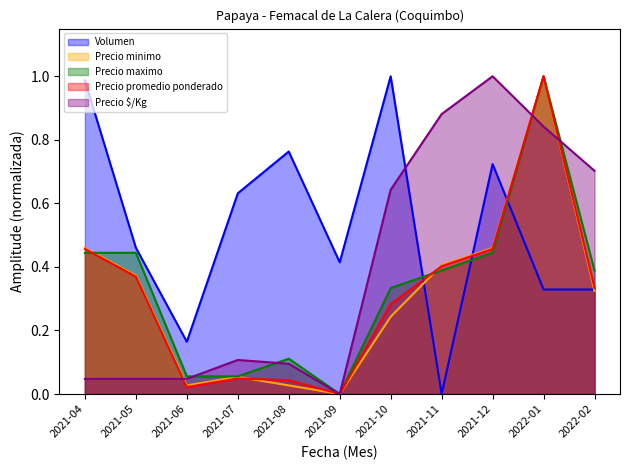

Where do Precio maximo and Volumen first cross each other?

2021-10 and 2021-11